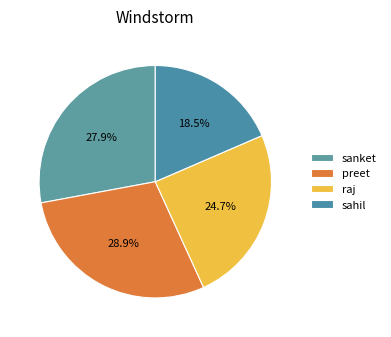

To the nearest percent, what is the average slice percentage?

25%